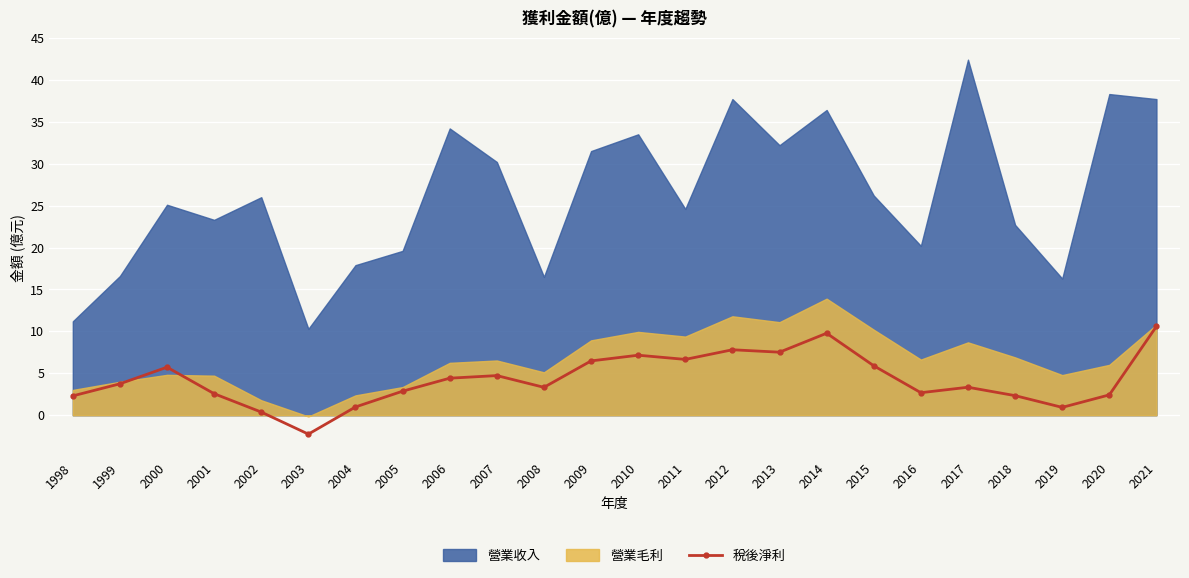

What is the value of the 稅後淨利 point at the 4th from the left?

2.6